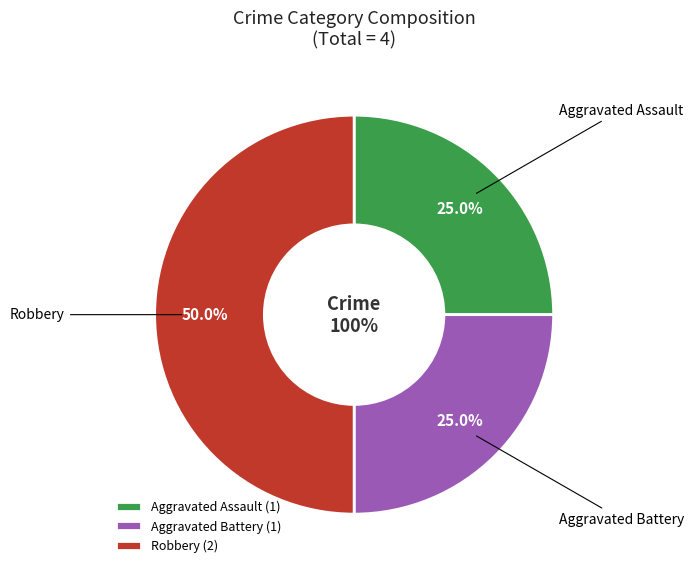

Rank the categories by value from highest to lowest.

Robbery, Aggravated Assault, Aggravated Battery